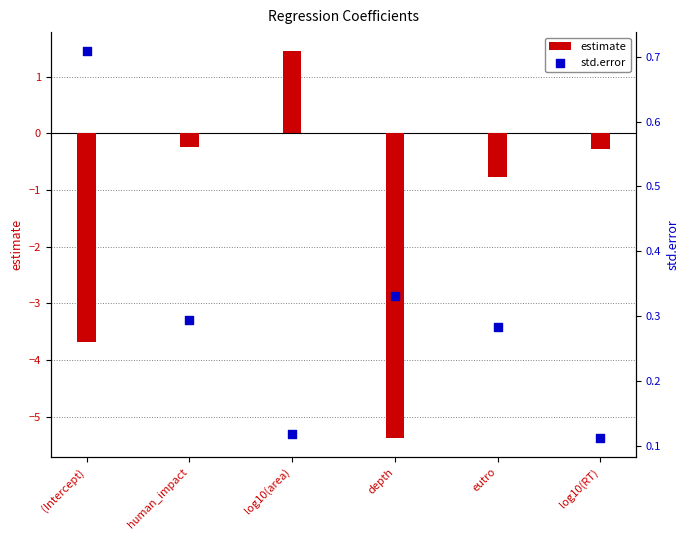

At how many categories does at least one series exceed 0?

6